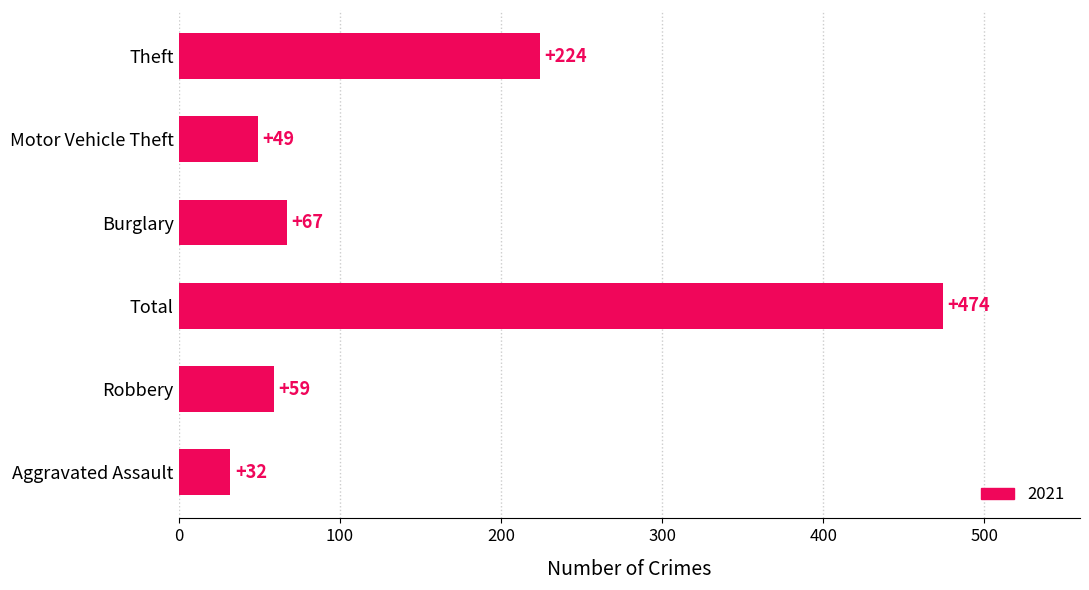

How many bars are there in total?

6